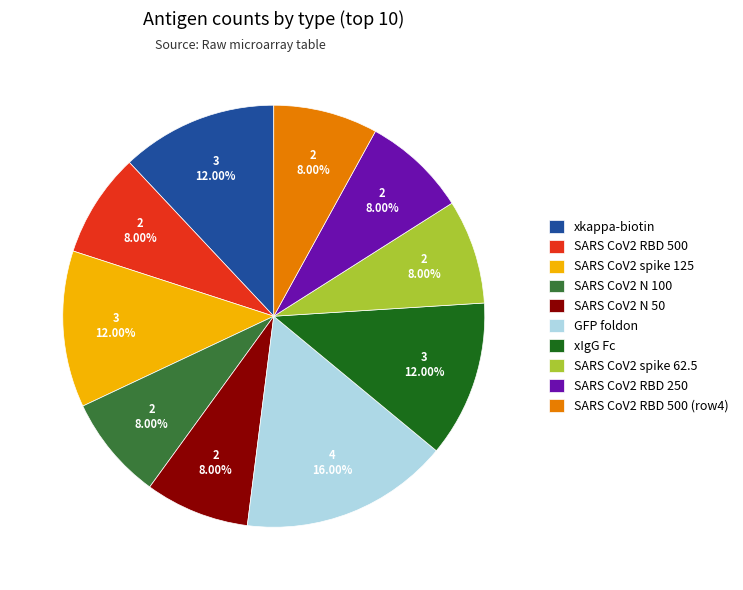

To the nearest percent, what is the combined percentage of SARS CoV2 RBD 250 and xkappa-biotin?

20%